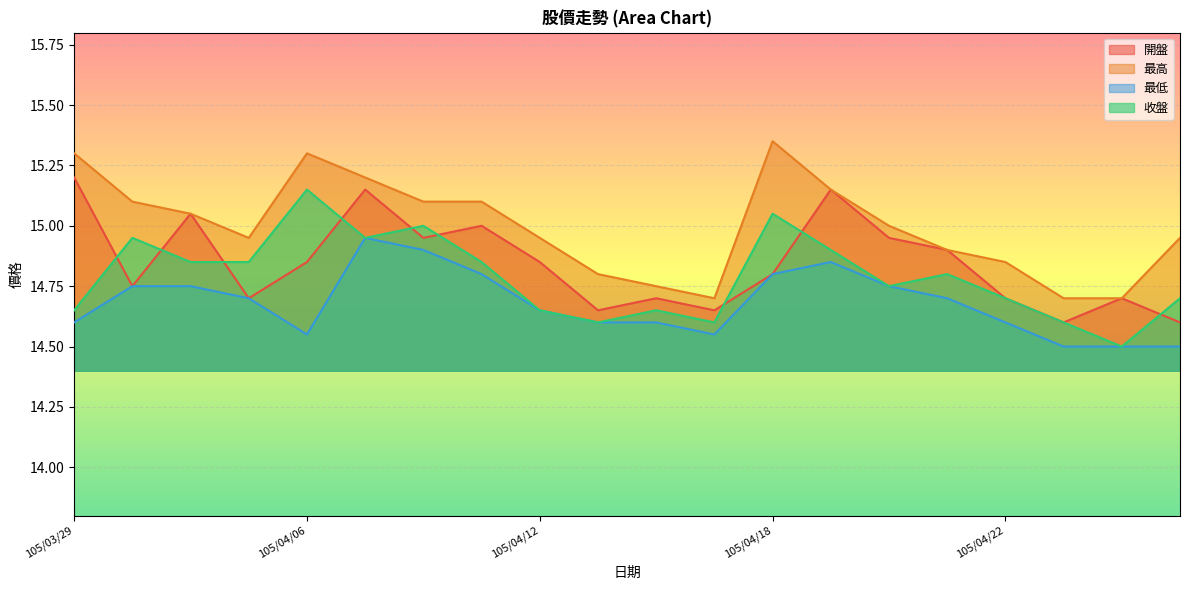

Between 105/03/31 and 105/04/06, which series saw the biggest shift?

收盤